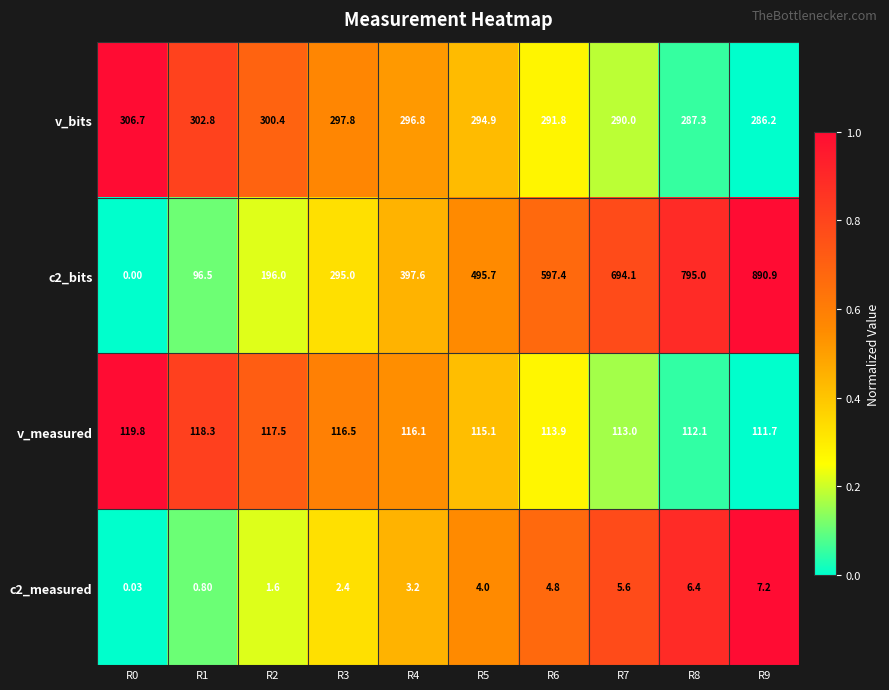

Is the value of v_bits at R4 greater than the value of c2_bits at R3?

Yes